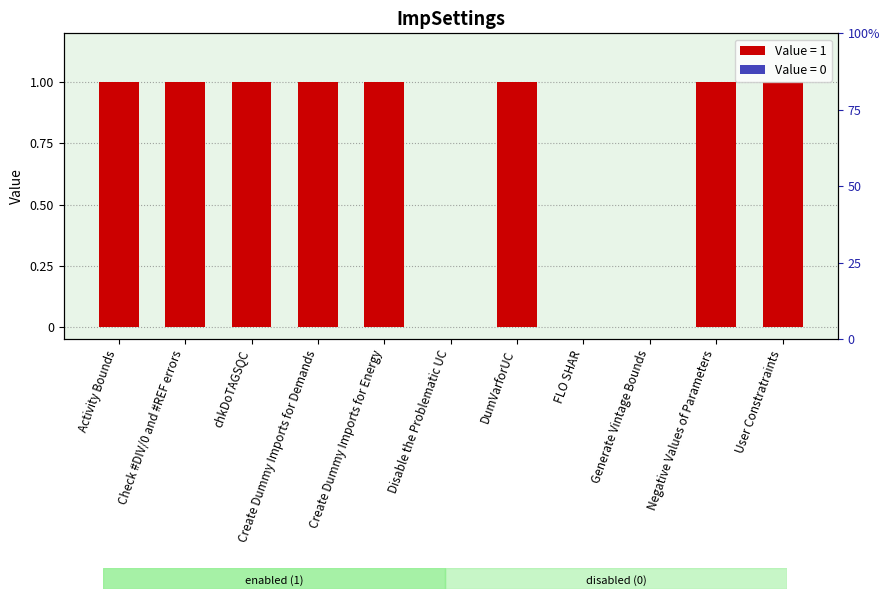

How many values are above zero?

8